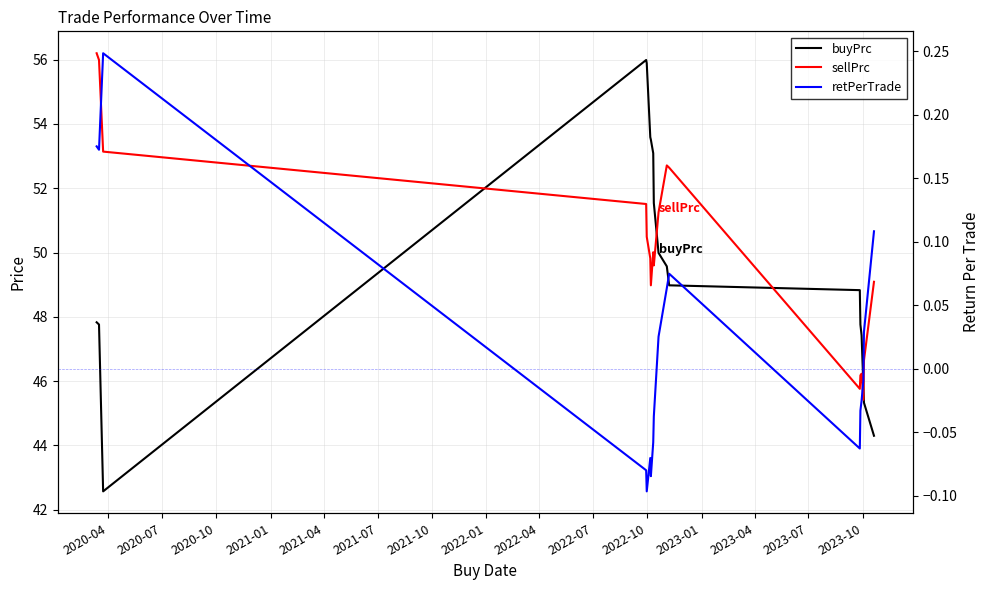

True or false: retPerTrade and sellPrc intersect in this chart.

False